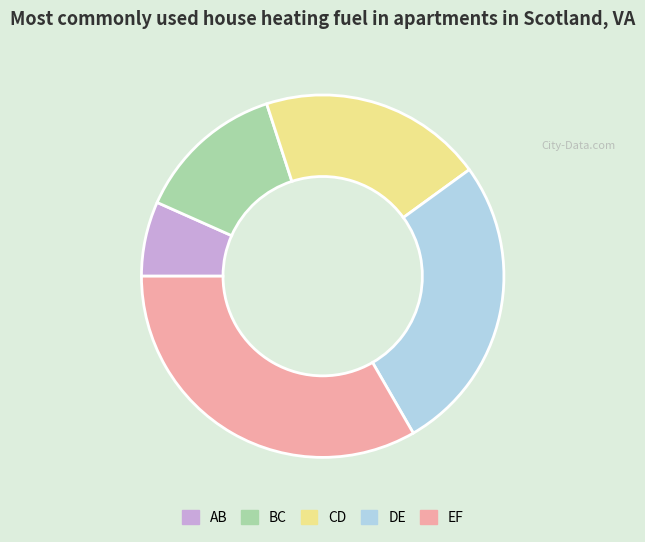

Approximately how many times larger is the value at BC compared to AB?

2.0